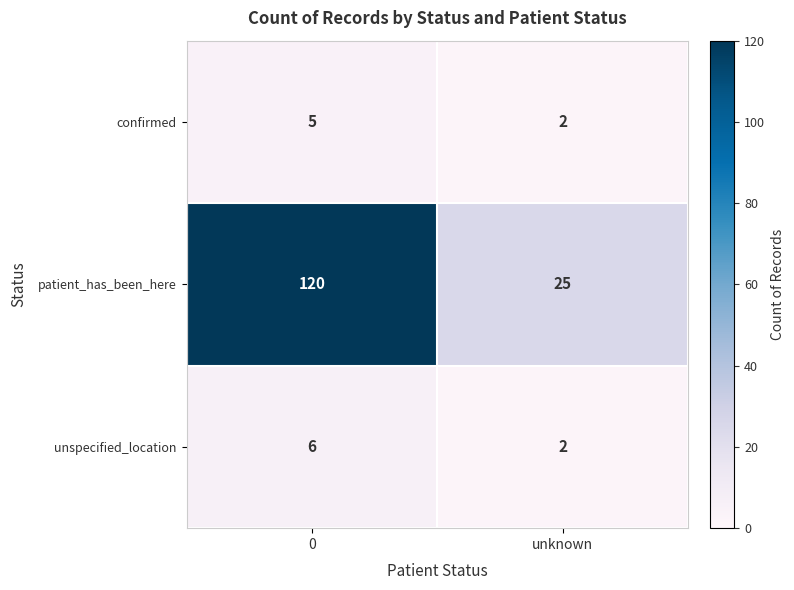

What is the sum of all confirmed values?

7